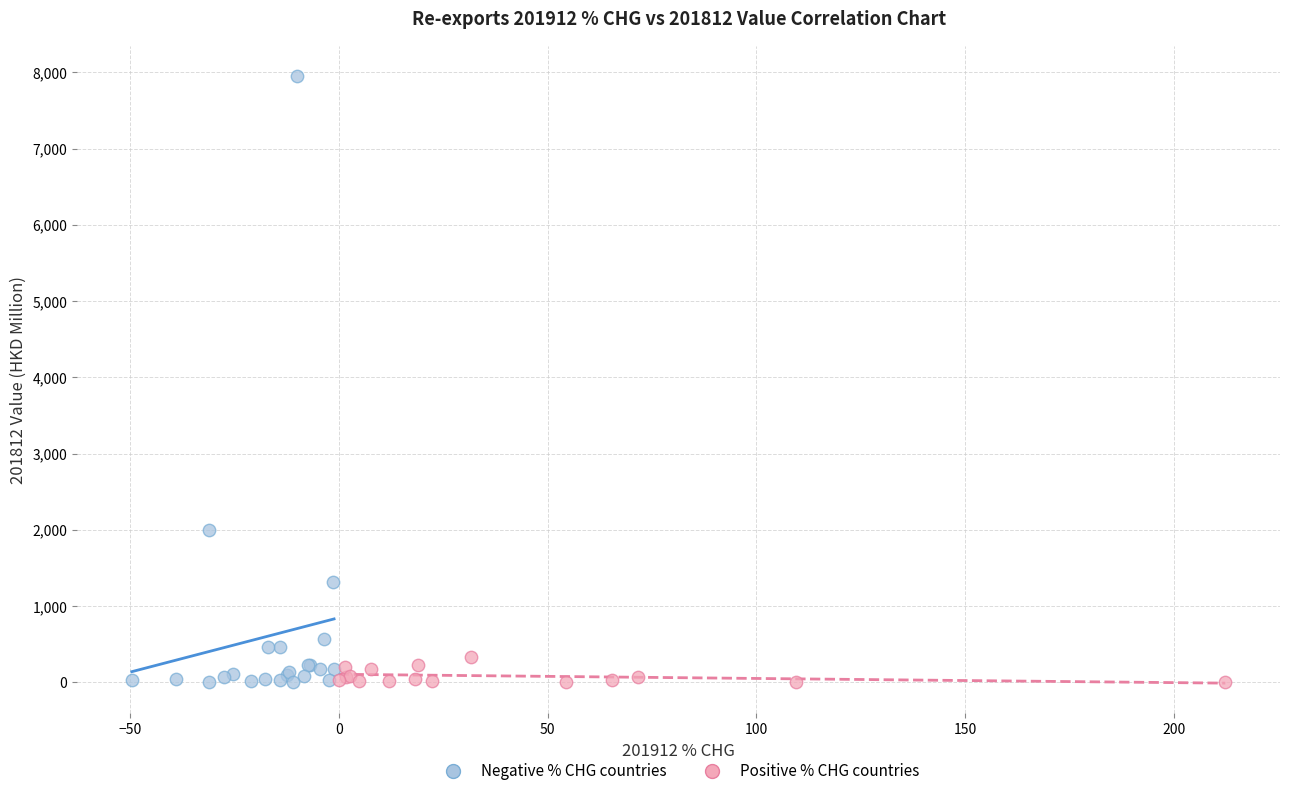

Which series reaches the maximum Y coordinate?

Negative % CHG countries